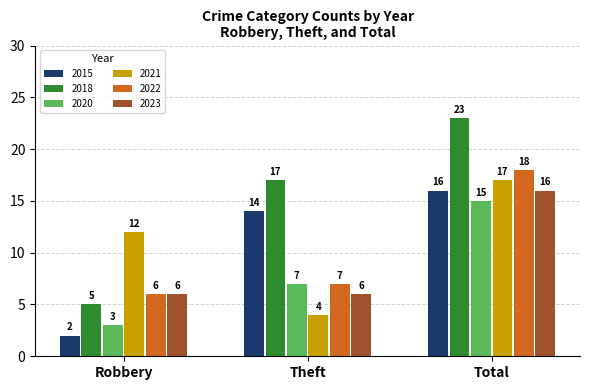

How many categories are shown in the chart?

3